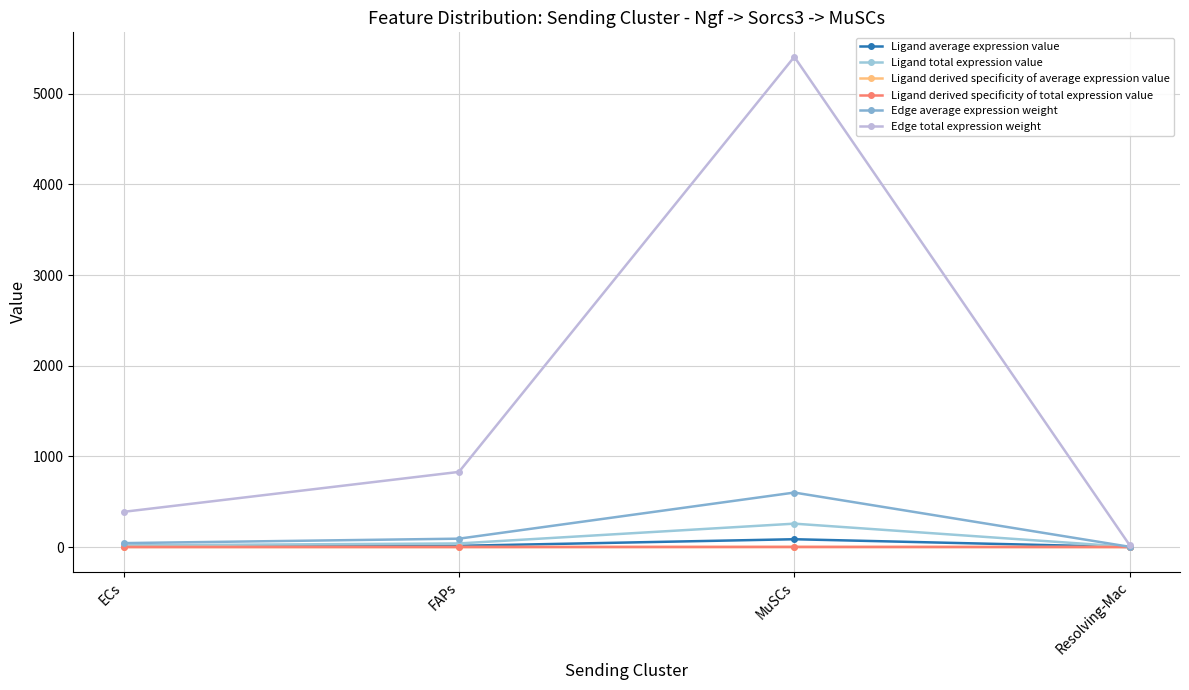

True or false: Ligand derived specificity of average expression value and Edge total expression weight intersect in this chart.

False